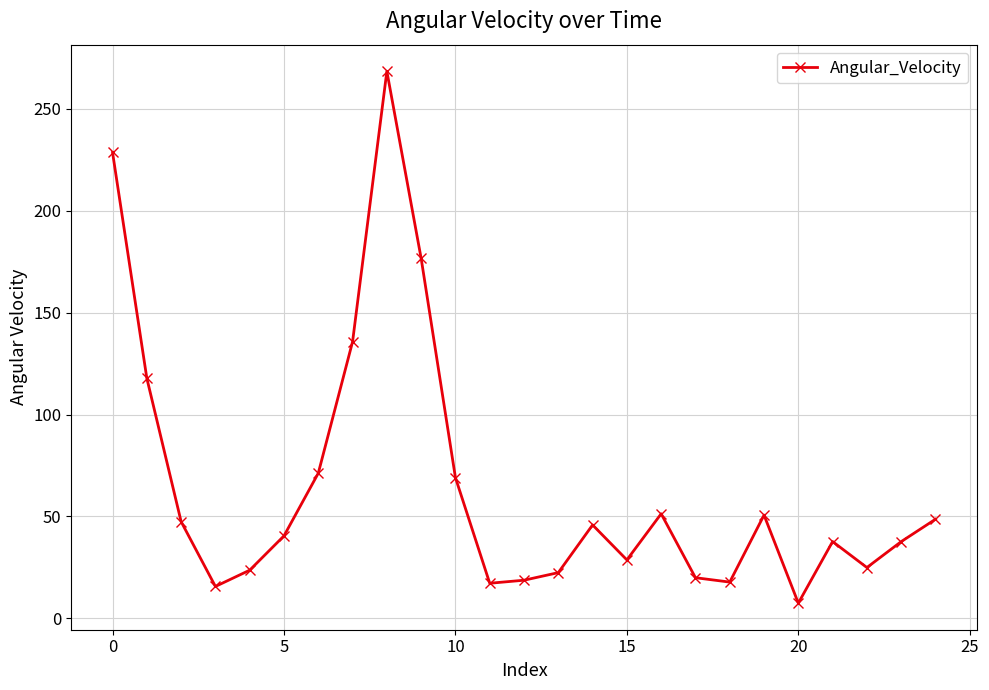

Does the chart have visible grid lines?

Yes